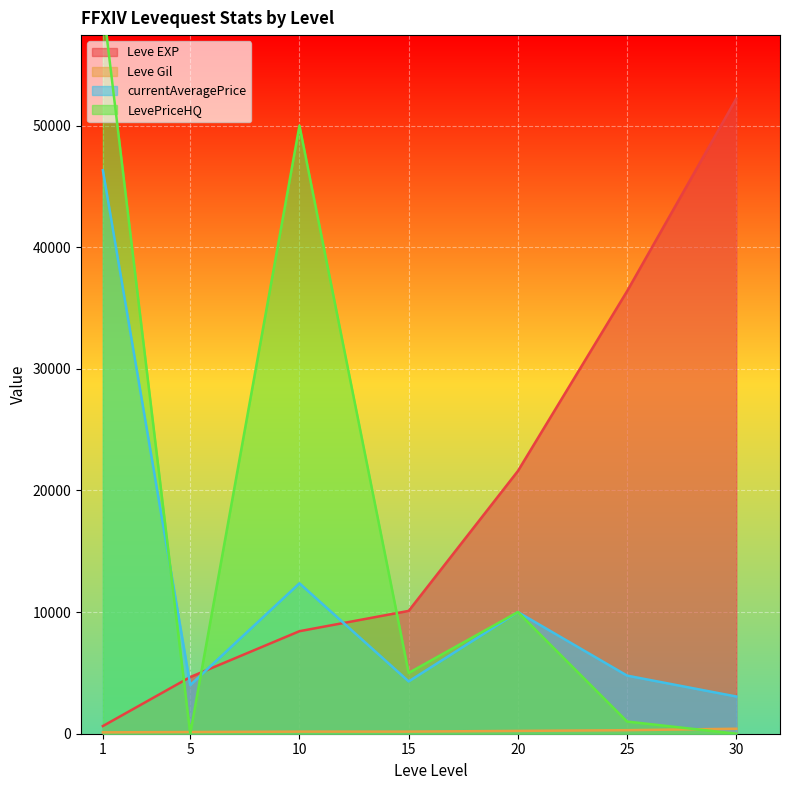

At how many categories does at least one series exceed 53413?

1